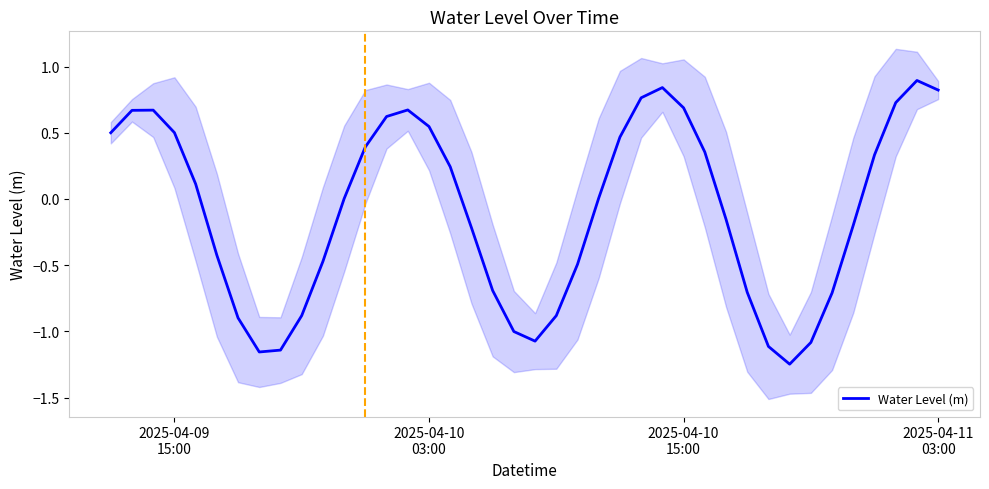

What is the highest value of the Water Level (m) series?

0.9